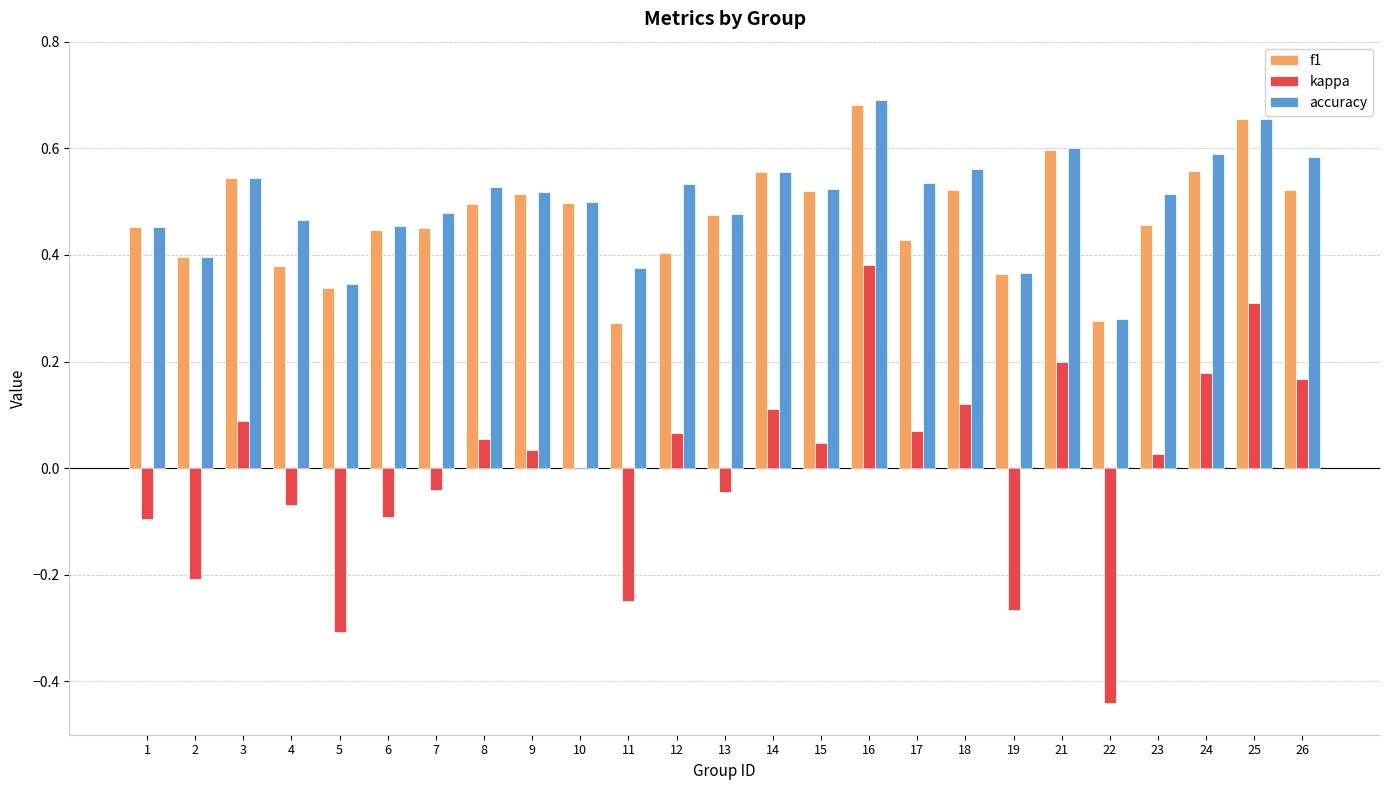

What is the sum of all accuracy values?

12.5